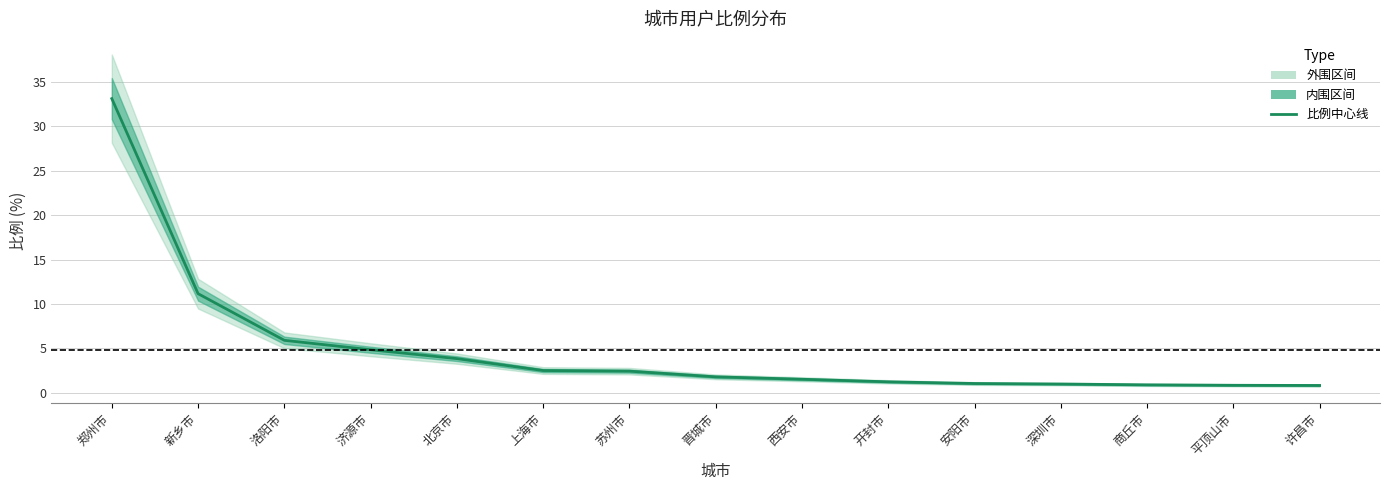

What is the change in value from 开封市 to 安阳市?

-0.2